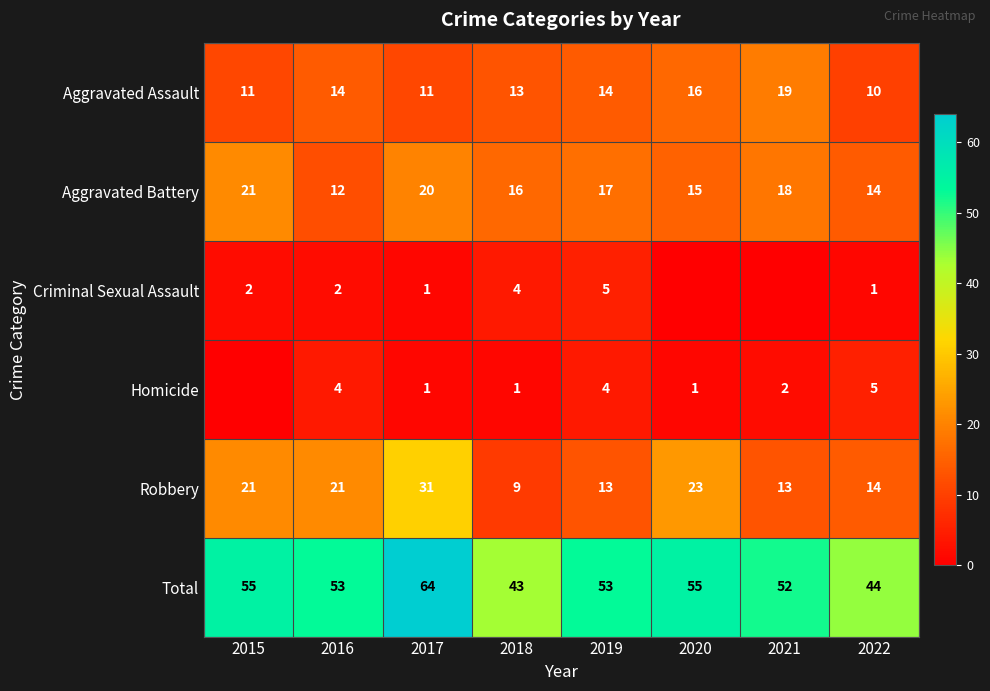

How many data points in Total are less than 53?

3